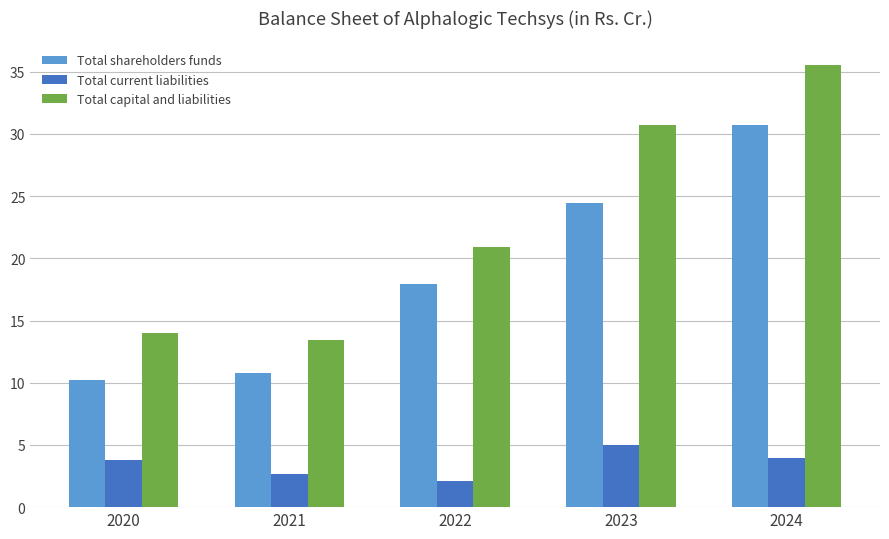

Which series has the largest range (max minus min)?

Total capital and liabilities